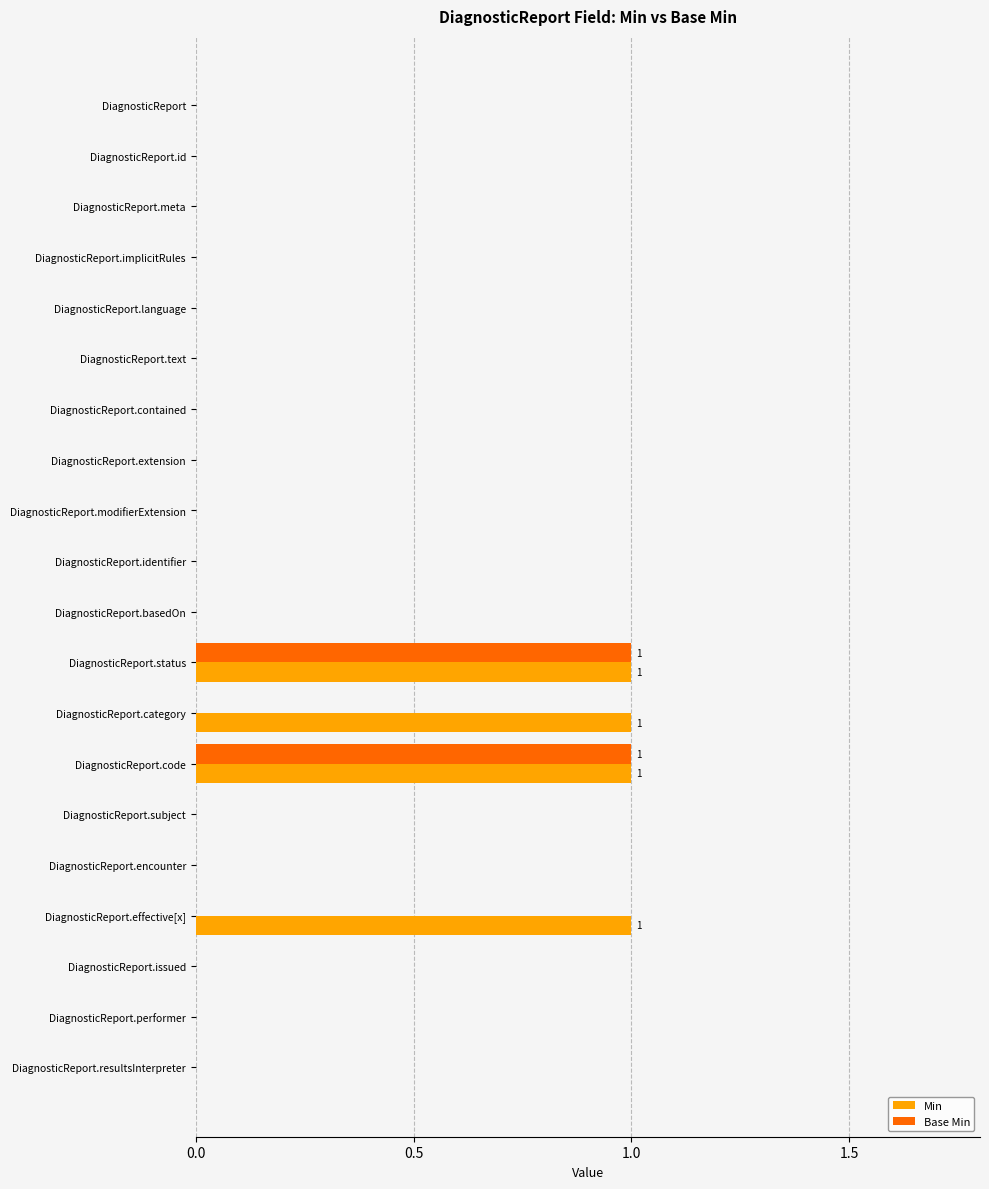

What is the sum of all Min values?

4